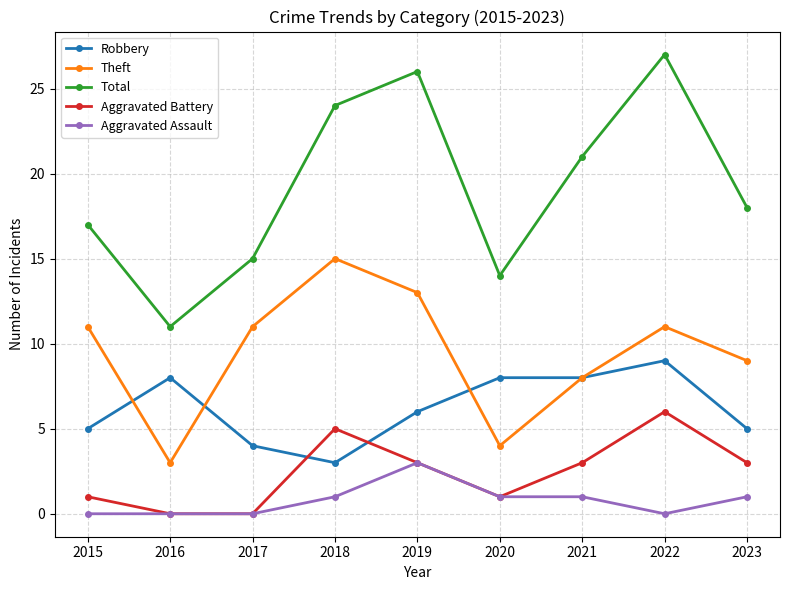

True or false: Theft and Total cross at least once.

False